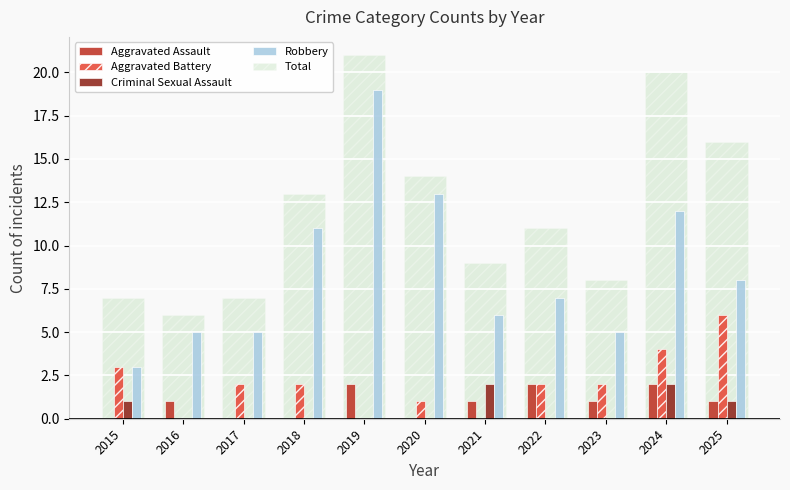

How many groups of bars are there?

11